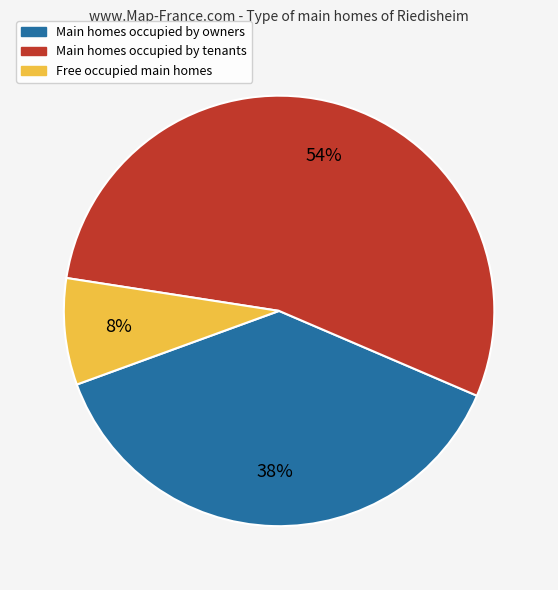

To the nearest percent, what is the difference between the largest and smallest slice percentages?

46%